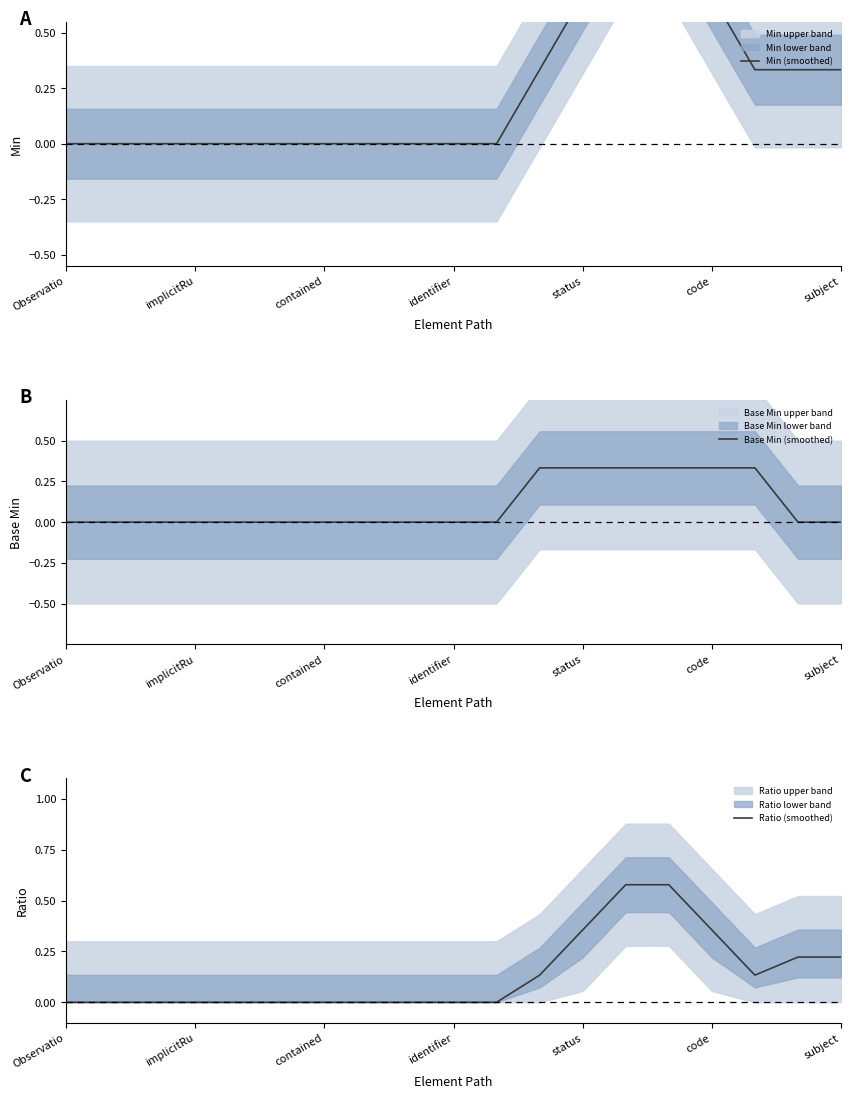

Is it true that Base Min (smoothed) equals -0.2 at identifier?

False